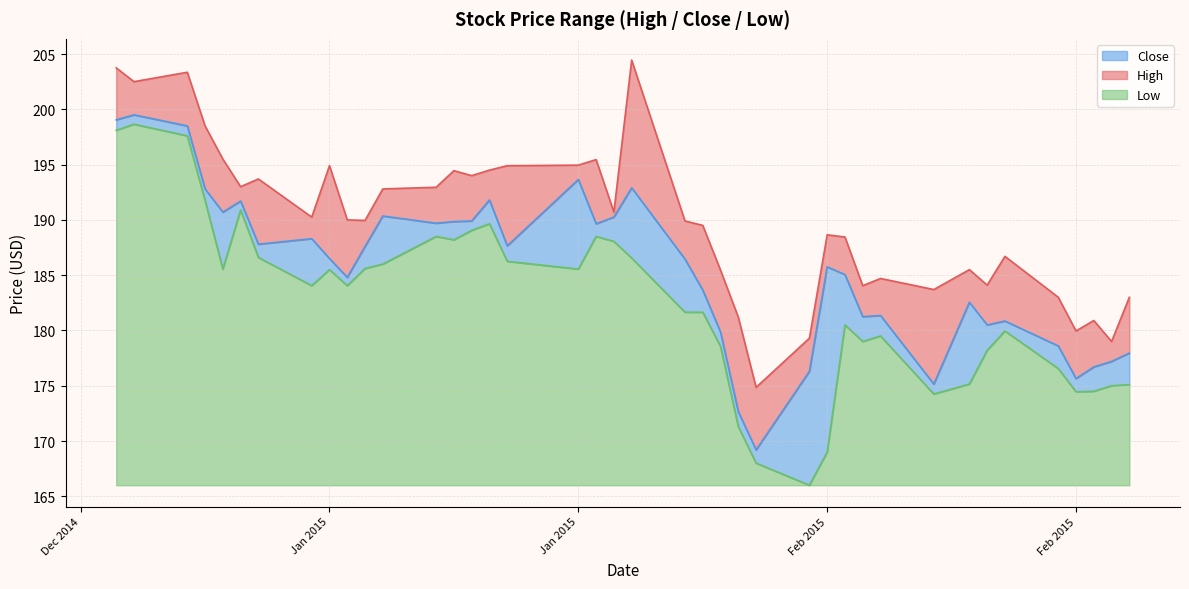

What is the highest value of the High series?

204.4